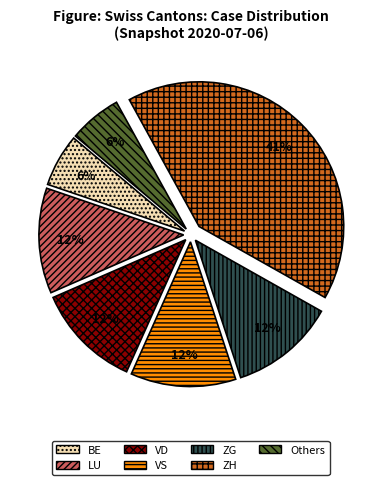

Which slice is the largest?

ZH